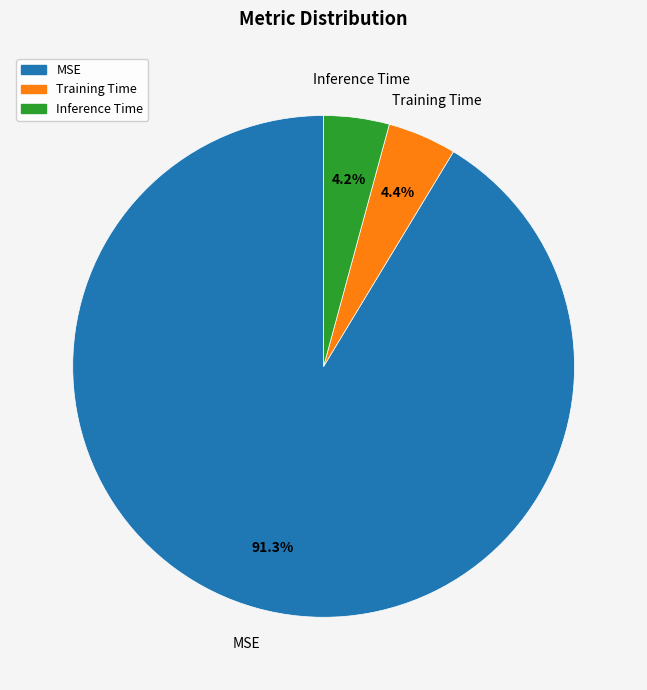

Which category has the biggest portion of the pie?

MSE